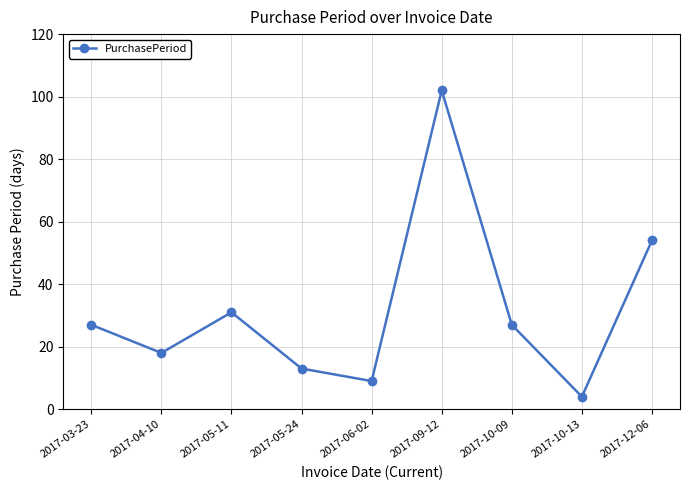

True or false: the data shows 27 at 2017-10-09.

True